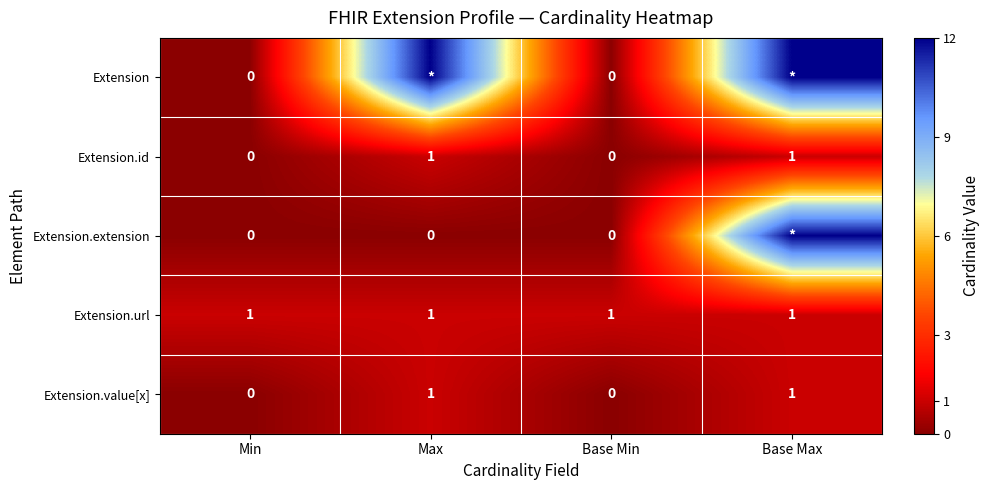

The Extension.url series shows 0 at Max. True or false?

False